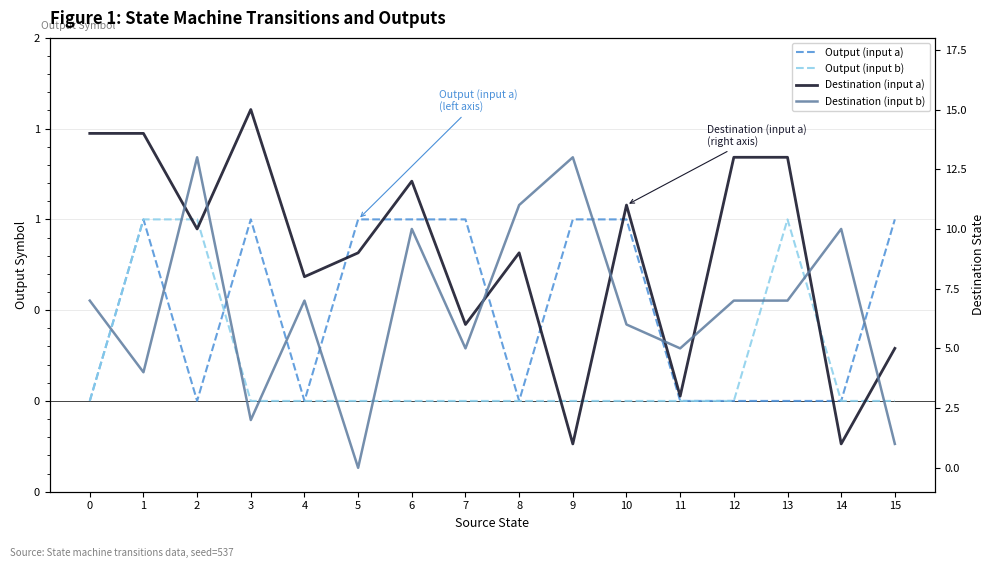

True or false: Output (input a) and Destination (input a) intersect in this chart.

False